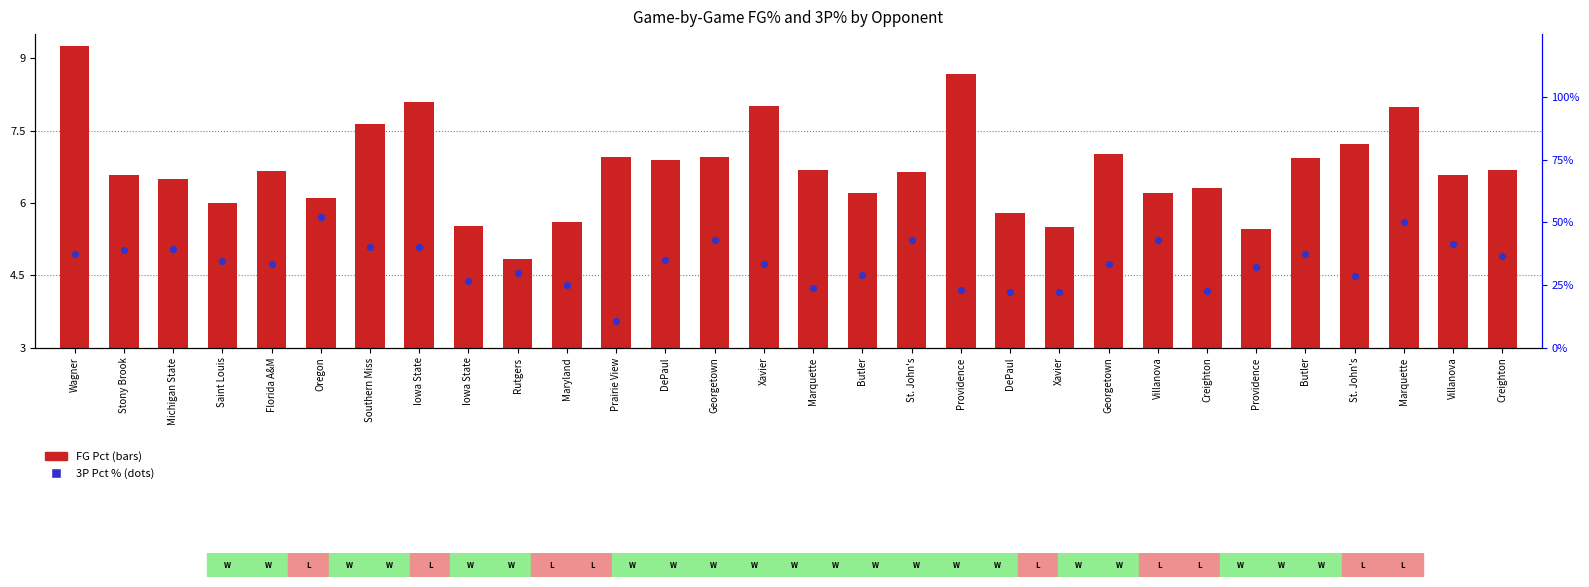

At how many categories does at least one series exceed 28?

22